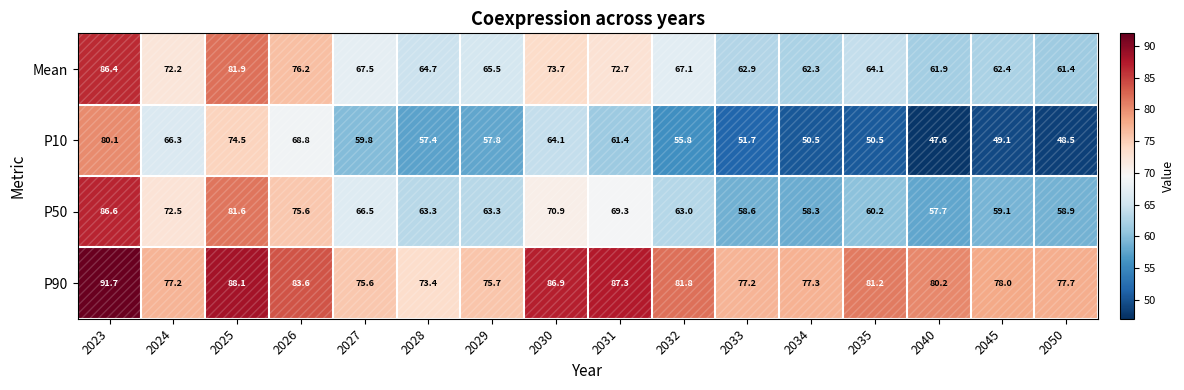

How many series are shown in this chart?

4